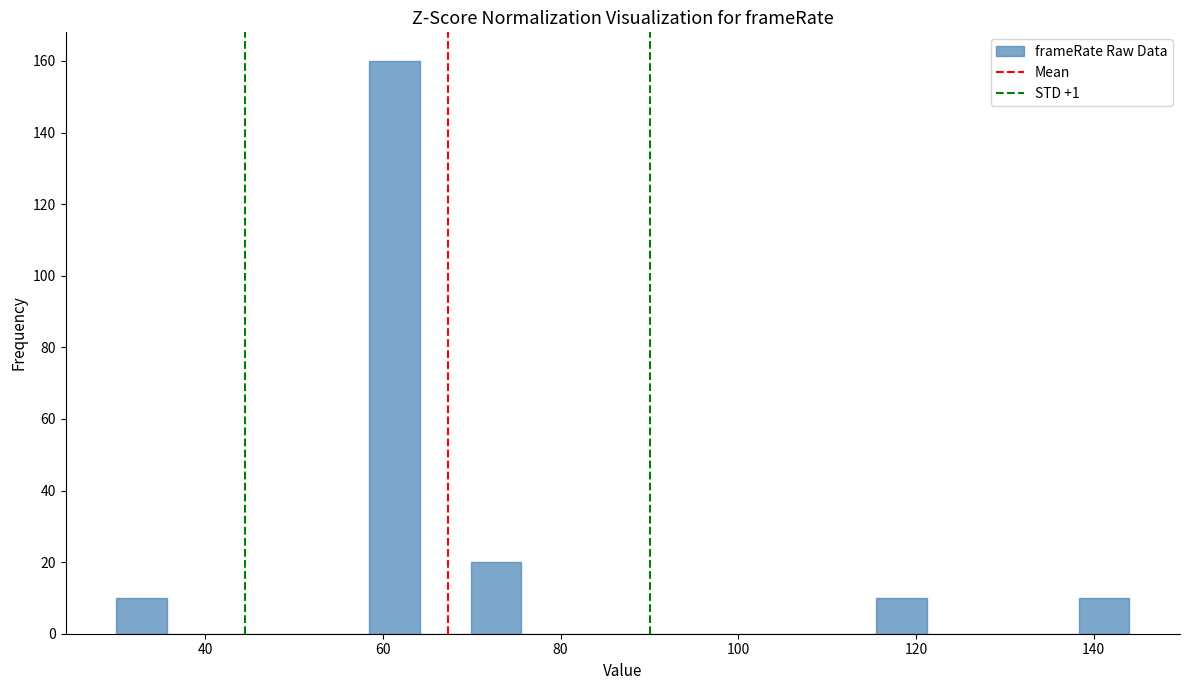

Around what value on the x-axis is the tallest bar? Give the approximate position of its centre, as read against the axis.

62